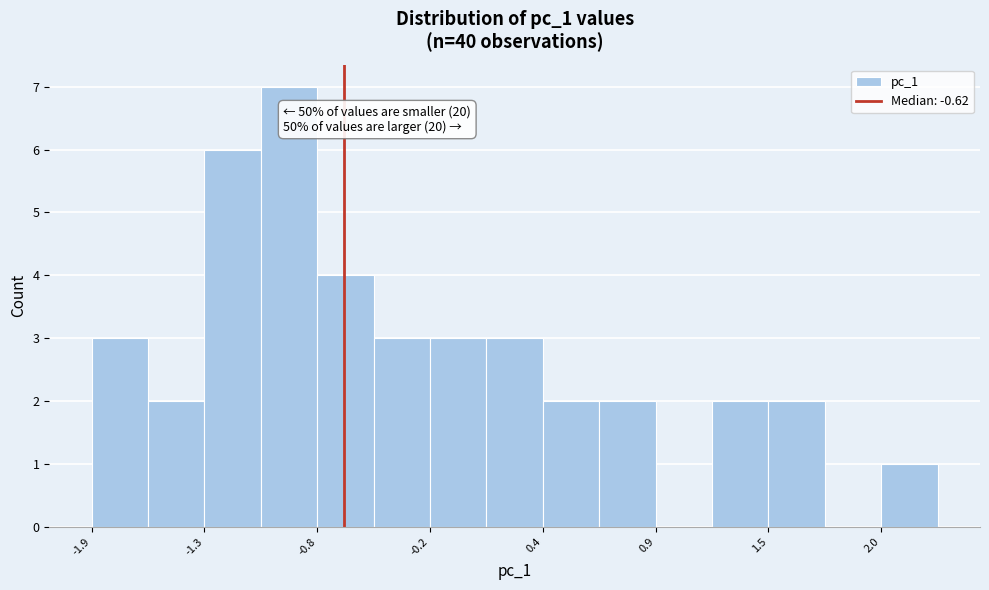

Read against the x-axis, roughly where is the centre of the tallest bar?

-0.9